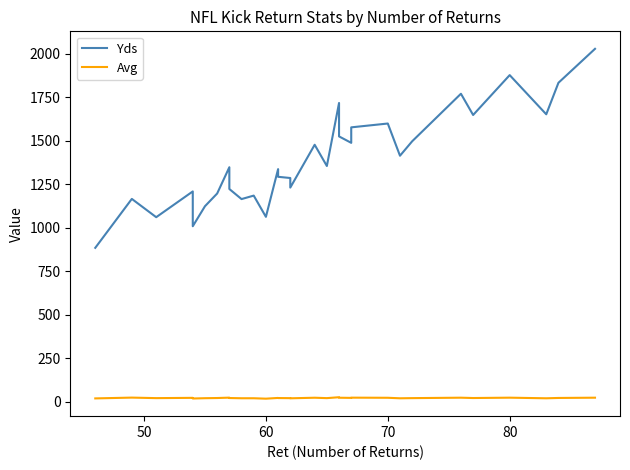

Which series has the largest total across all categories?

Yds